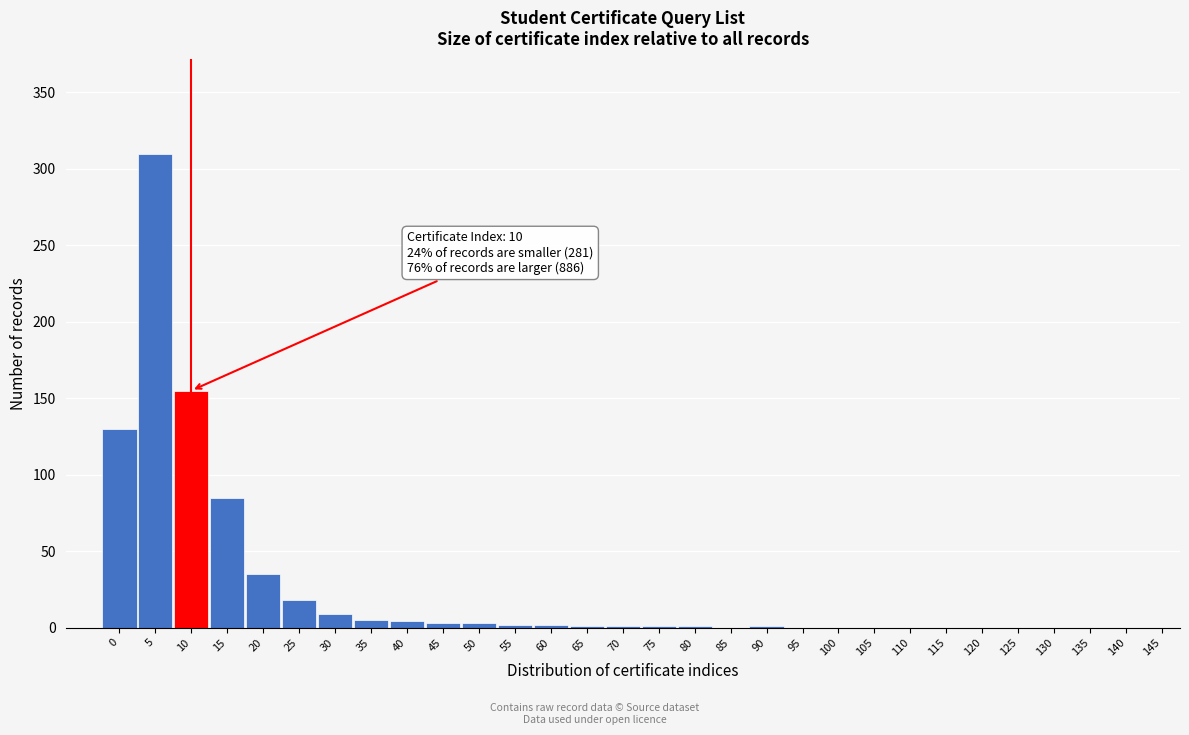

What is the change in value from 15 to 20?

-50